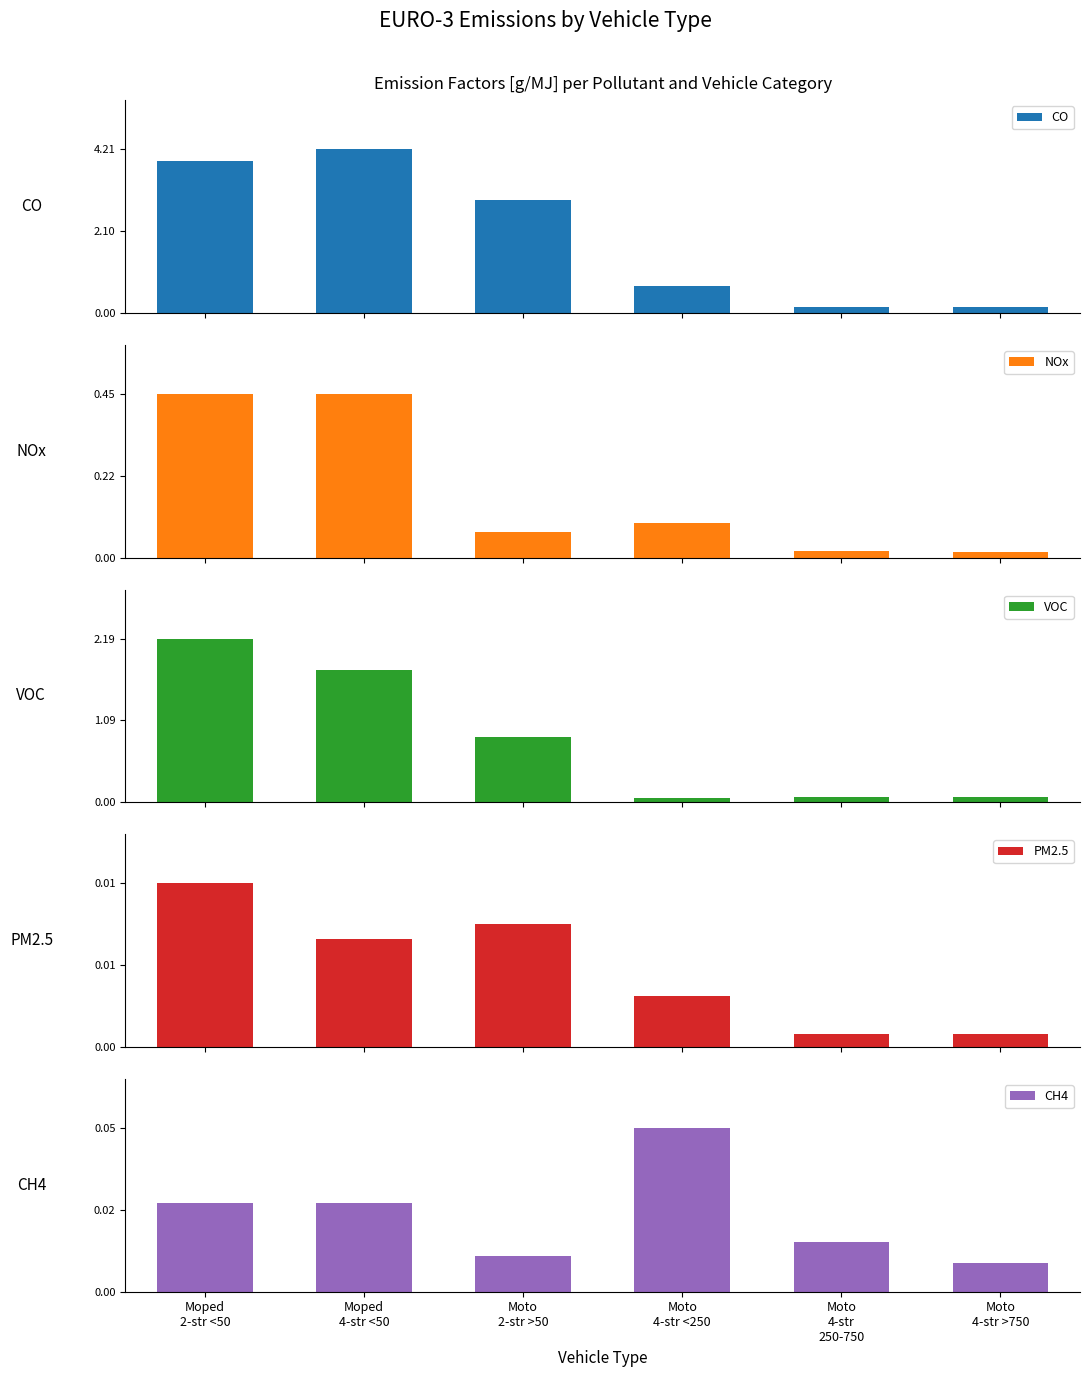

Which series has the largest range (max minus min)?

CO